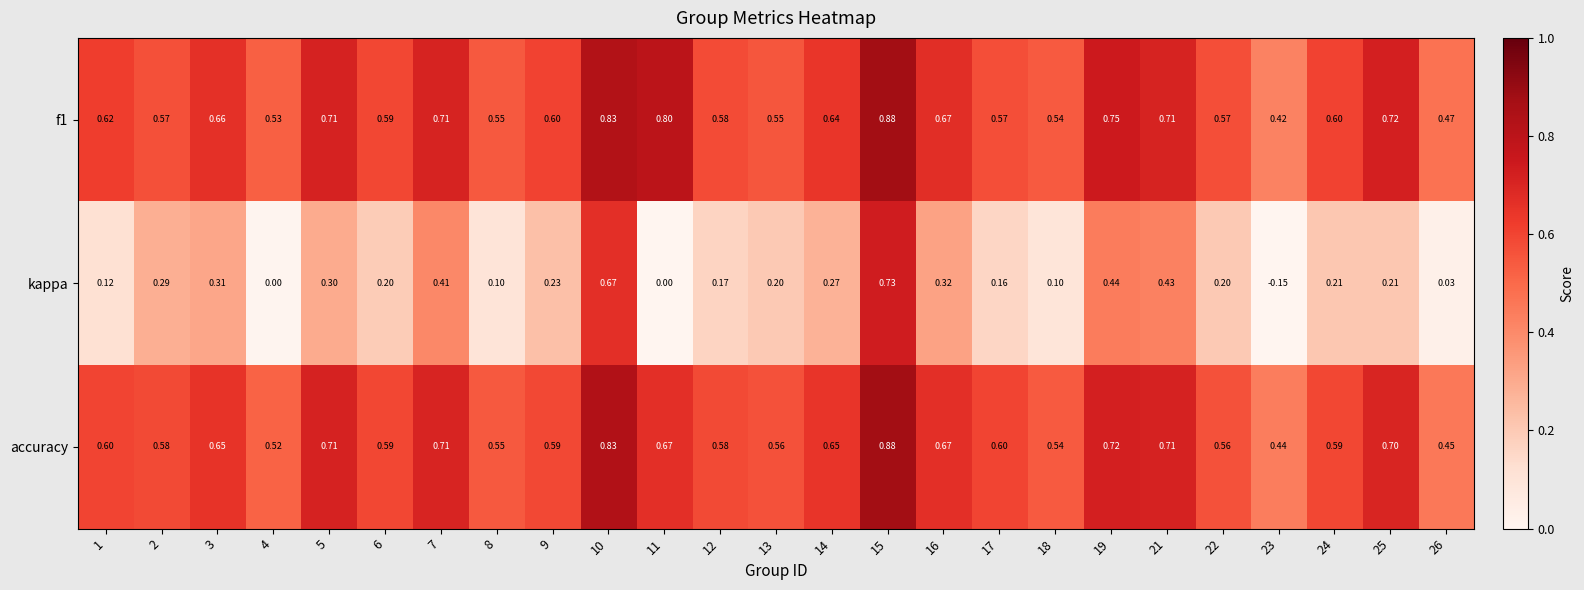

Between 16 and 19, which series saw the biggest shift?

kappa